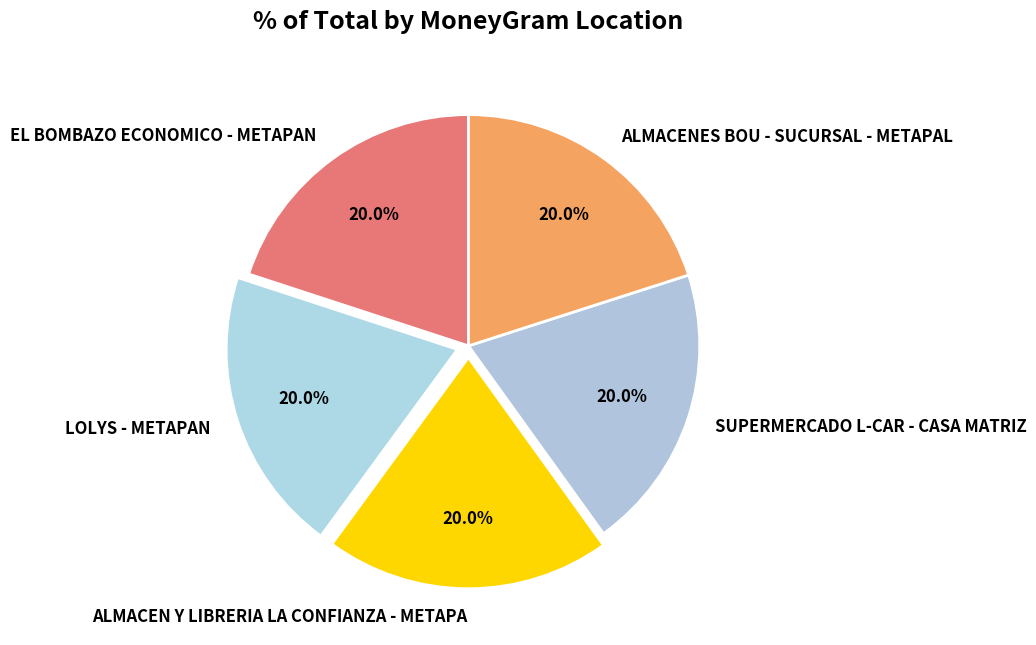

Does ALMACENES BOU - SUCURSAL - METAPAL represent more than half of the total?

No